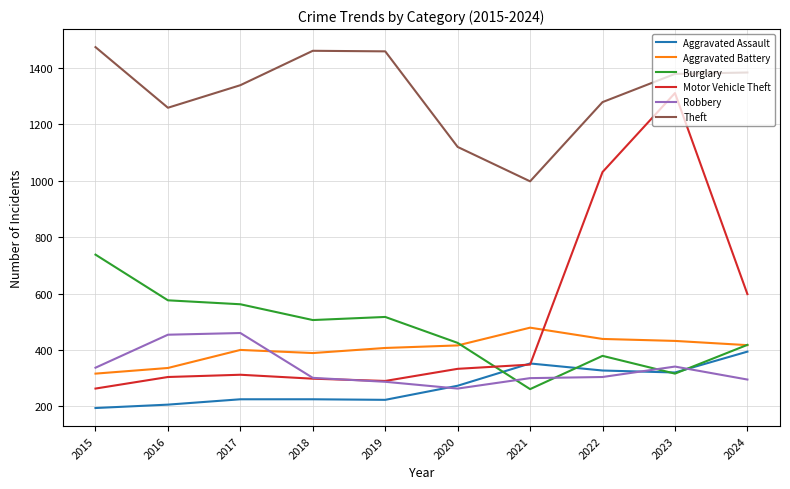

What is the difference between the highest and lowest values at 2024?

1089